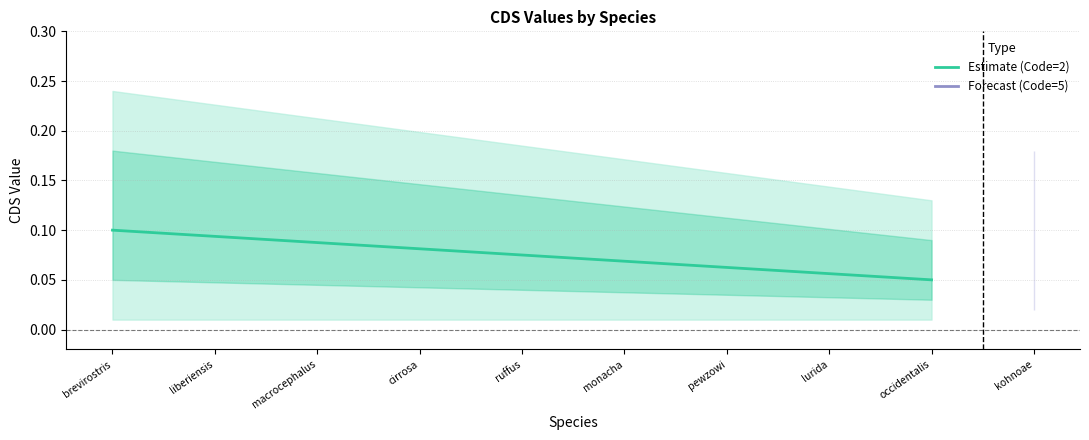

Is it true that the value at monacha is 0.1?

False